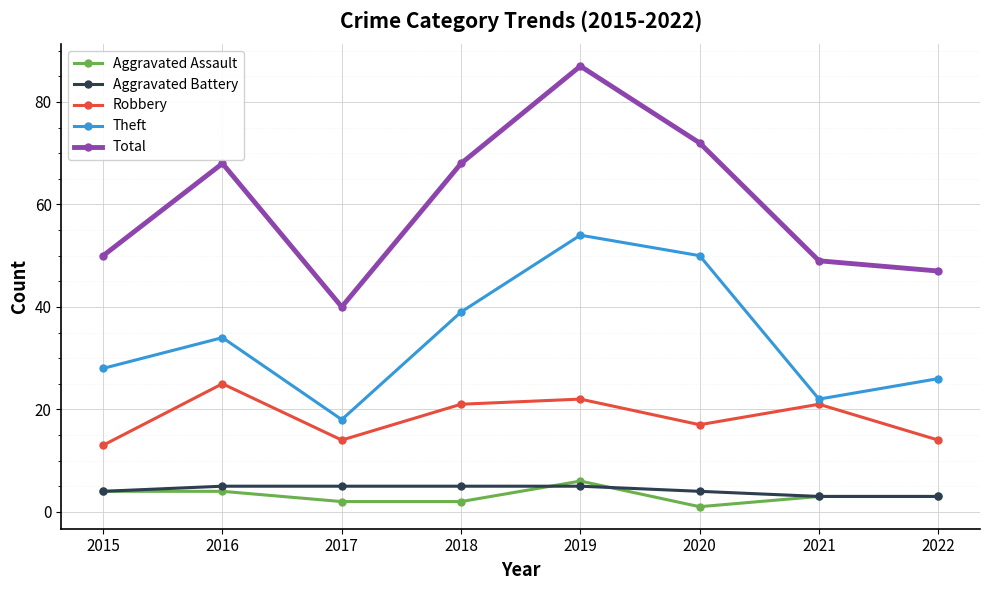

What value does the Theft series have at 2022?

26